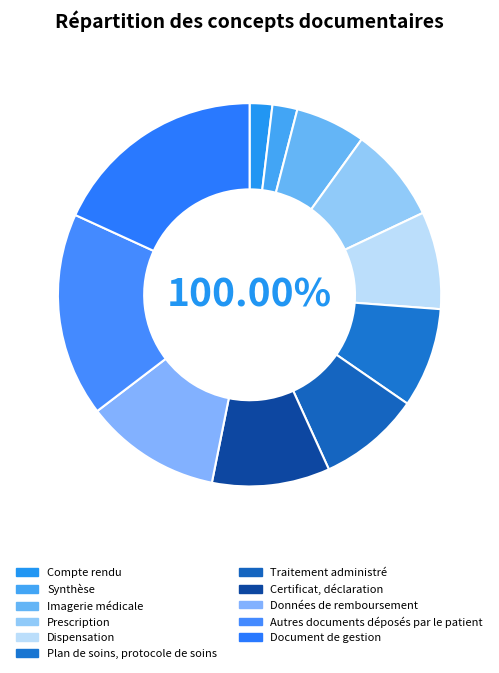

Does Plan de soins, protocole de soins account for over 50% of the chart?

No